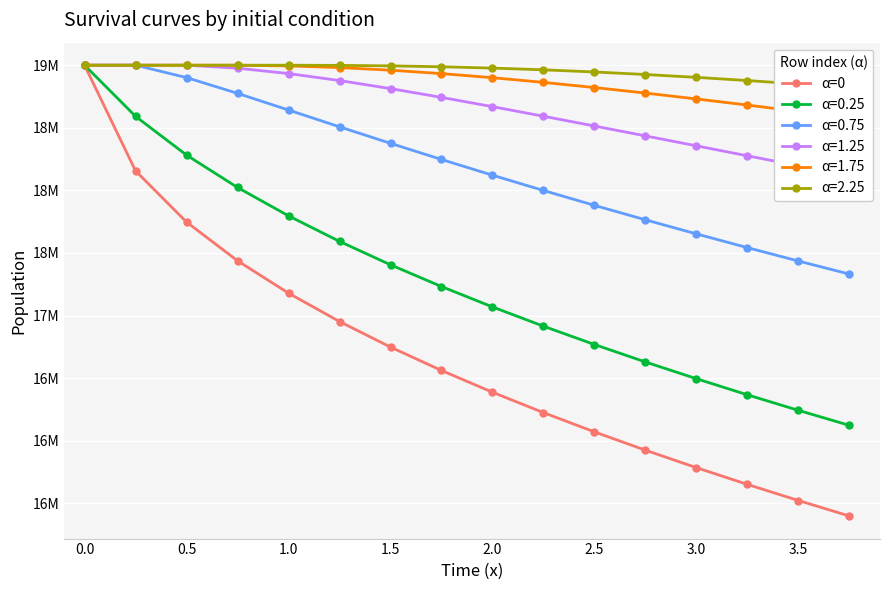

What is the average value?

16671562.3